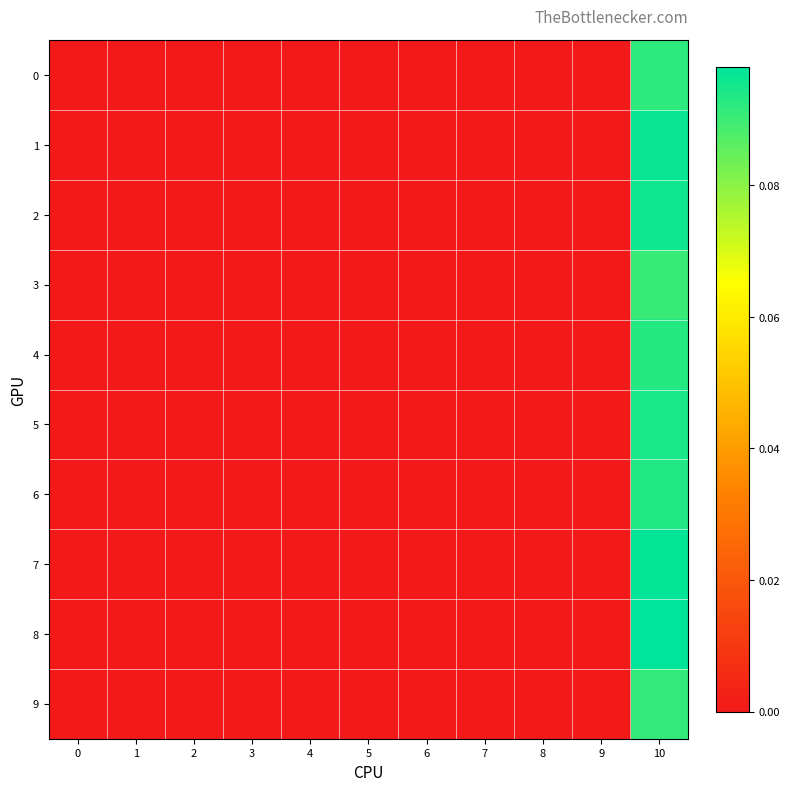

What is the maximum value shown in the chart?

0.1